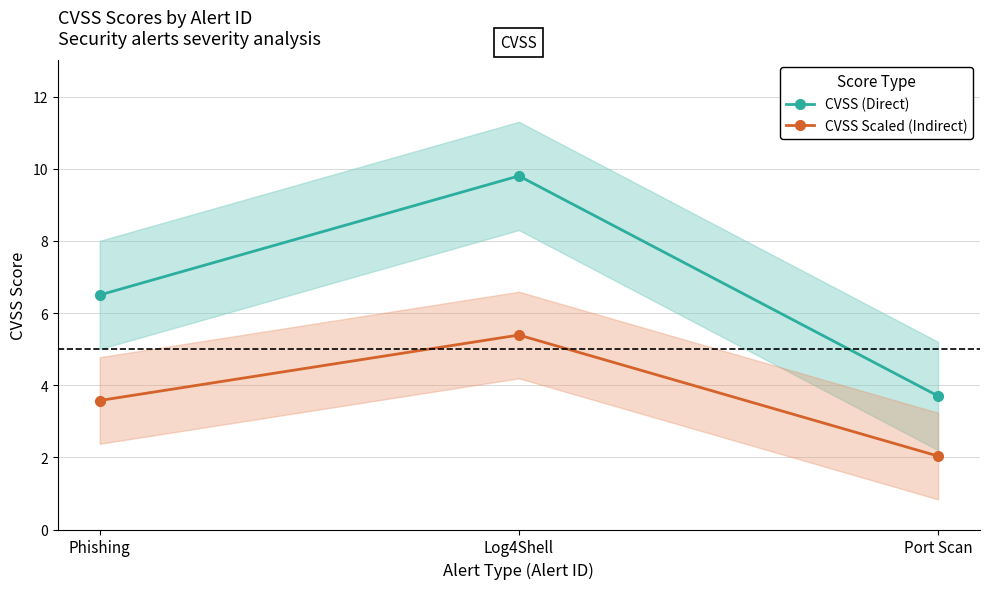

Reading right to left, transcribe all the data shown in this chart.

CVSS (Direct): Port Scan=3.7	Log4Shell=9.8	Phishing=6.5
CVSS Scaled (Indirect): Port Scan=2.0	Log4Shell=5.4	Phishing=3.6